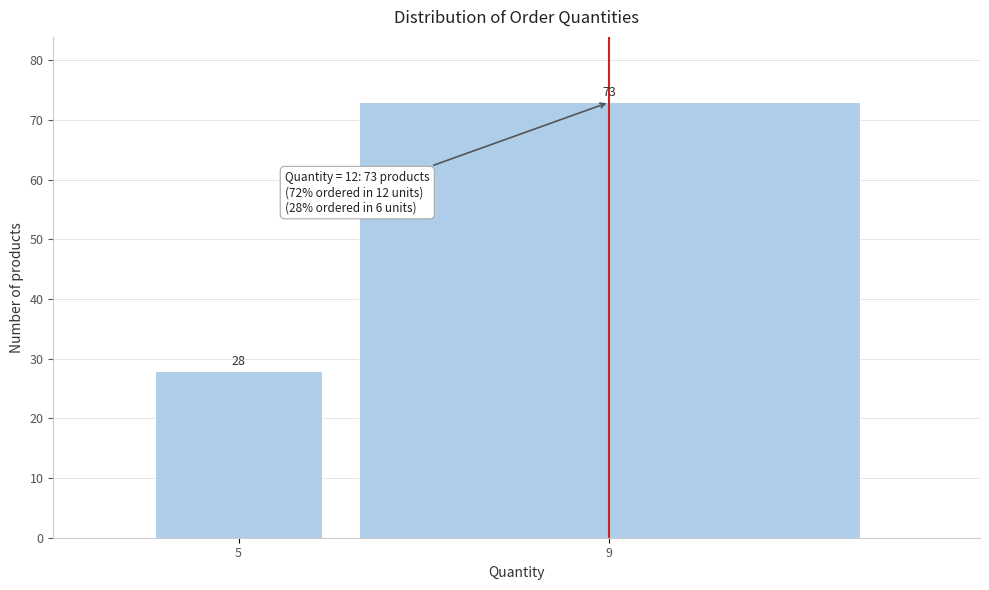

Reading left to right, transcribe all the data shown in this chart.

5=28	9=73